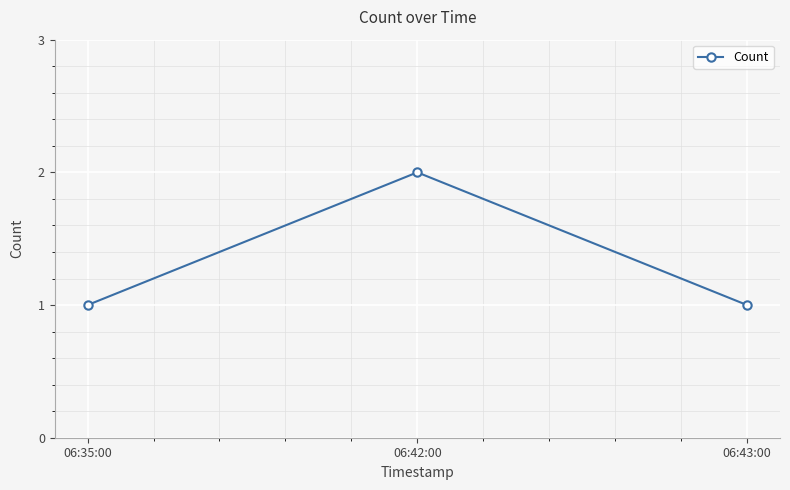

What is the maximum value shown in the chart?

2